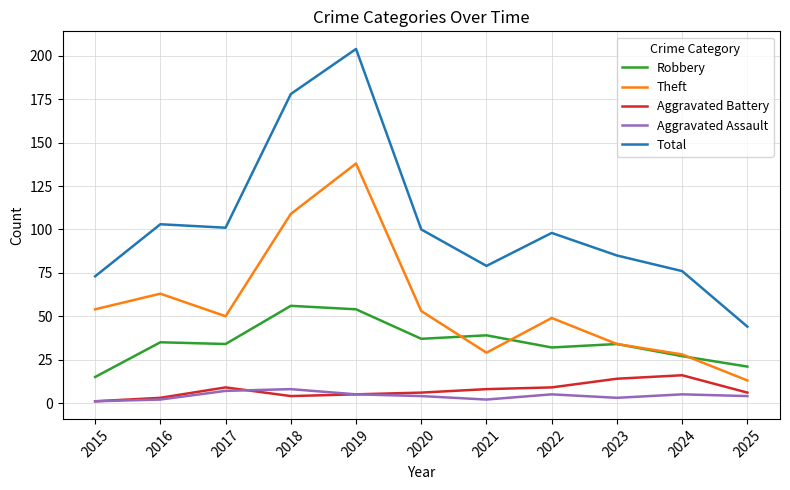

List the series in order of their peak value, highest first.

Total, Theft, Robbery, Aggravated Battery, Aggravated Assault